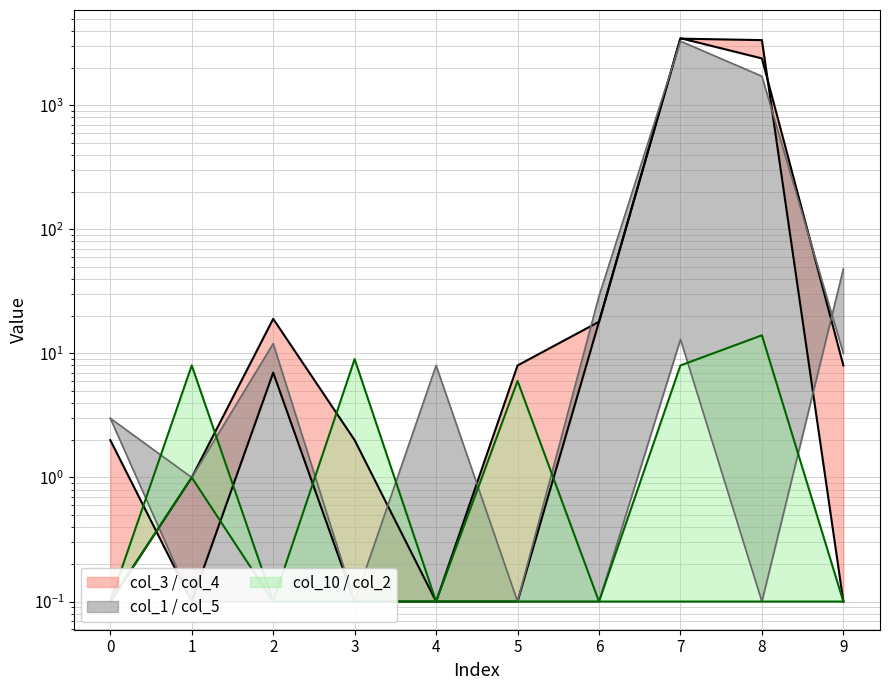

The value of col_3 at 1 is 1.4. True or false?

False